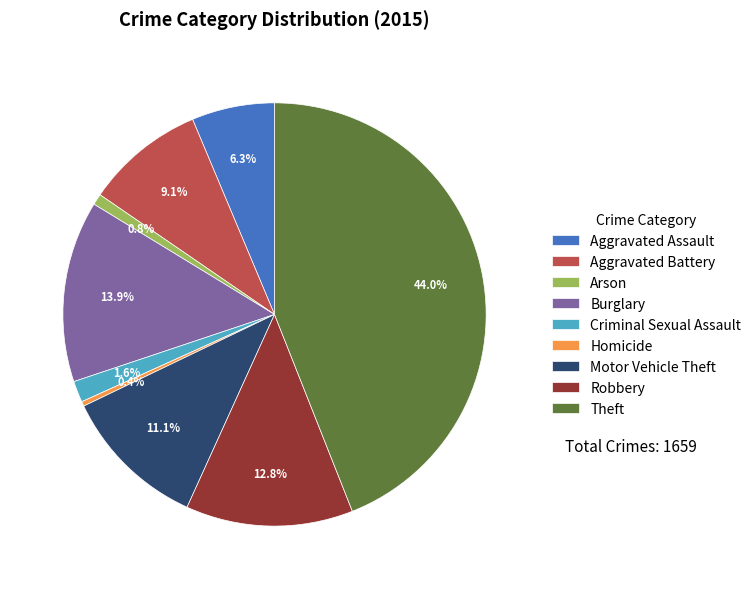

To the nearest percent, what is the difference between the largest and smallest slice percentages?

44%